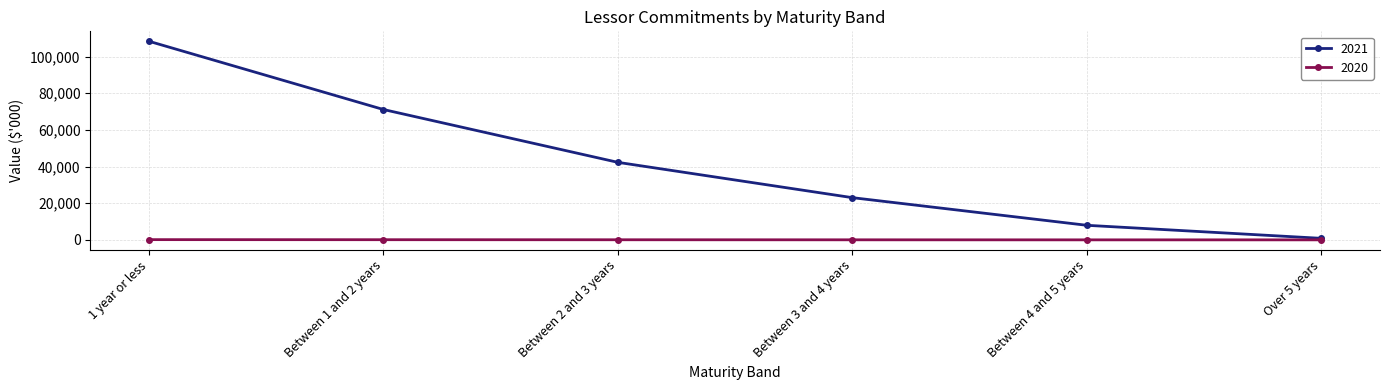

Which series changed the most between 1 year or less and Between 2 and 3 years?

2021